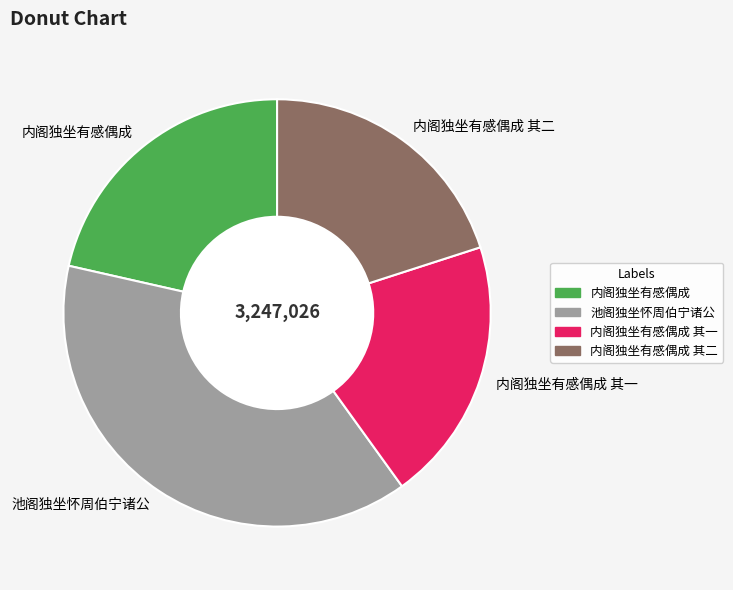

Between 池阁独坐怀周伯宁诸公 and 内阁独坐有感偶成 其二, which is larger?

池阁独坐怀周伯宁诸公